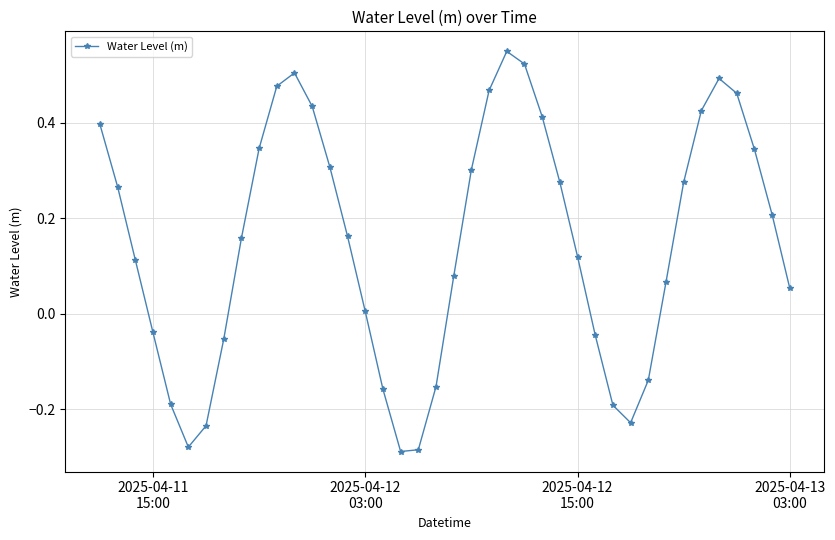

What is the difference between the second highest and minimum values?

0.8